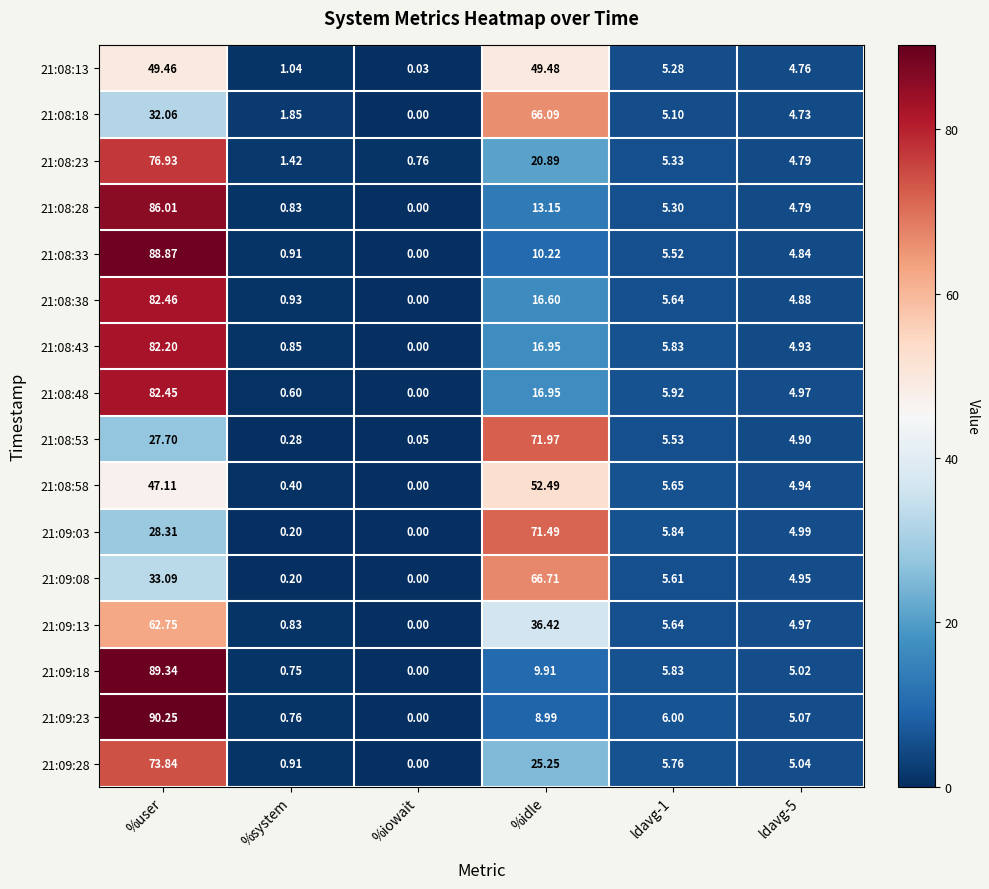

Is the value of 21:08:58 at ldavg-1 greater than the value of 21:08:23 at %system?

Yes